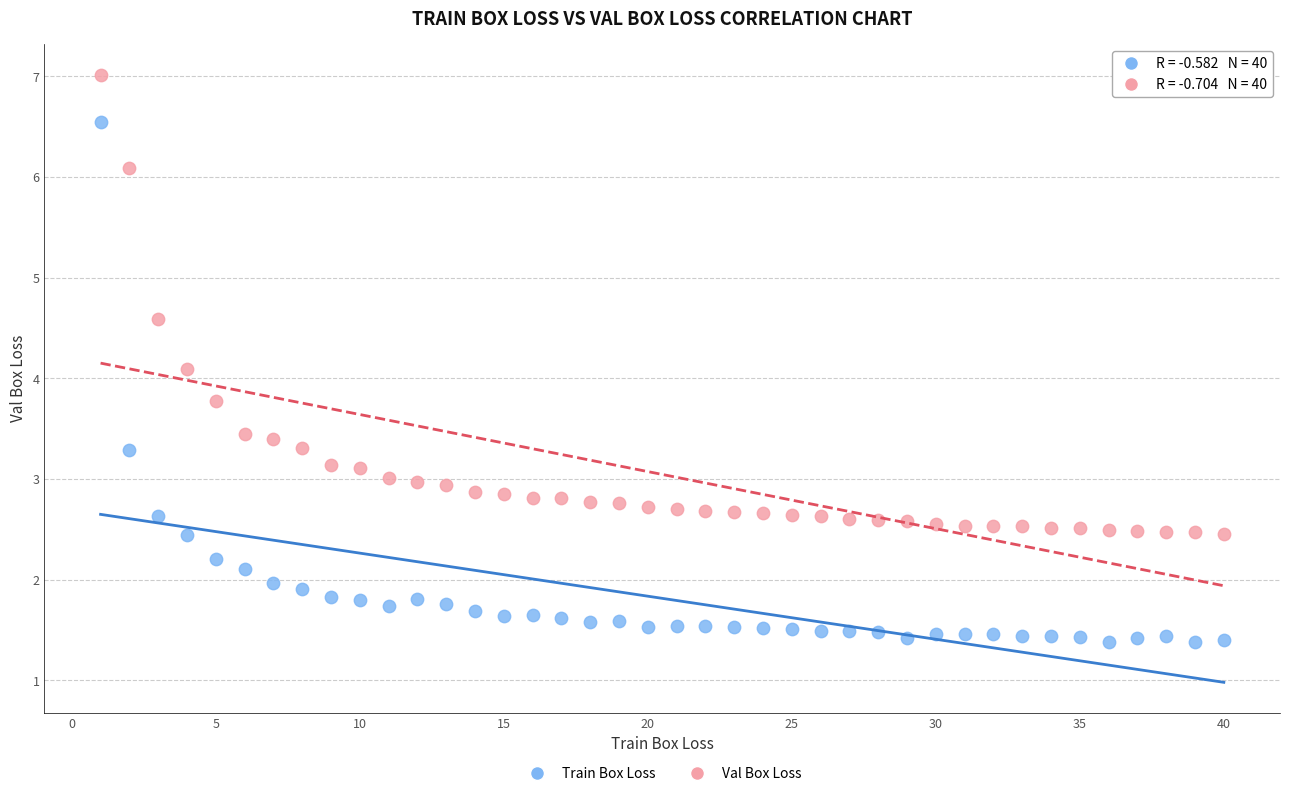

Which series reaches the minimum Y coordinate?

Train Box Loss